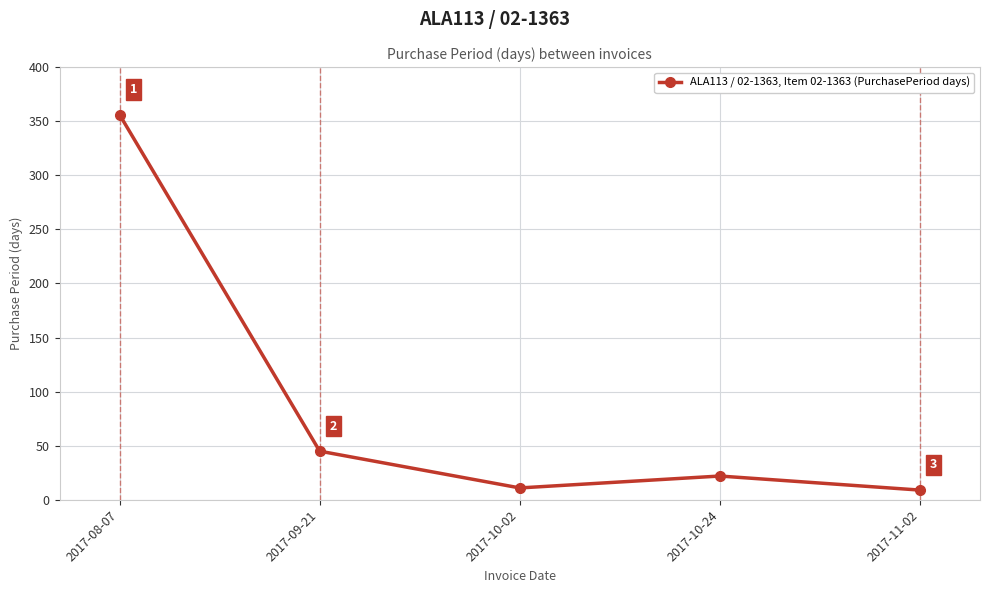

Does the chart display data point markers on the line(s)?

Yes